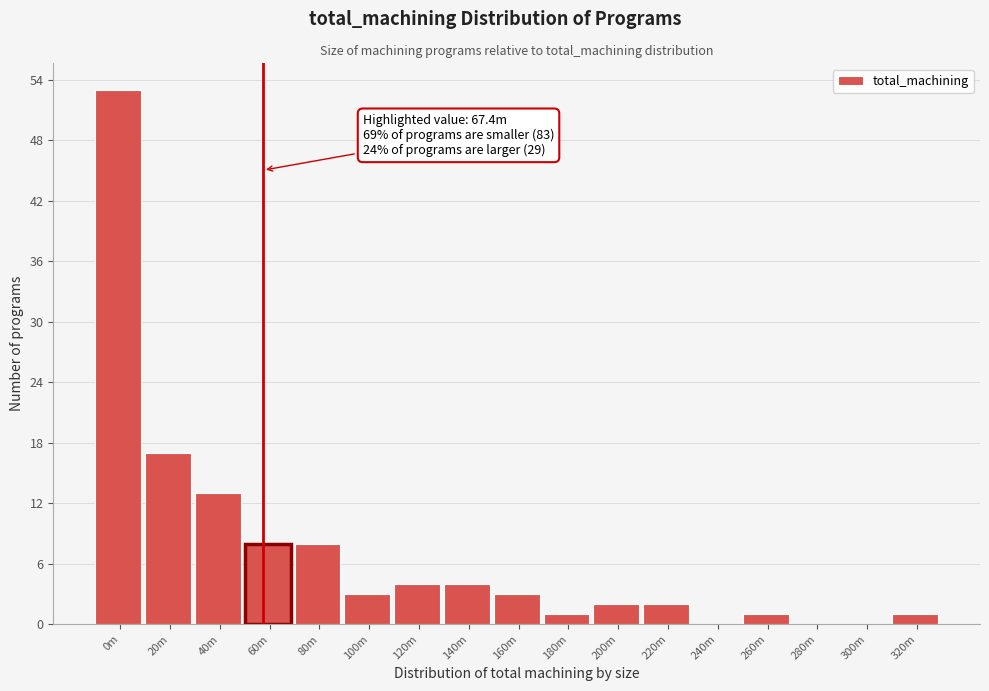

Reading left to right, list all the values displayed in this chart.

0m=53	20m=17	40m=13	60m=8	80m=8	100m=3	120m=4	140m=4	160m=3	180m=1	200m=2	220m=2	240m=0	260m=1	280m=0	300m=0	320m=1